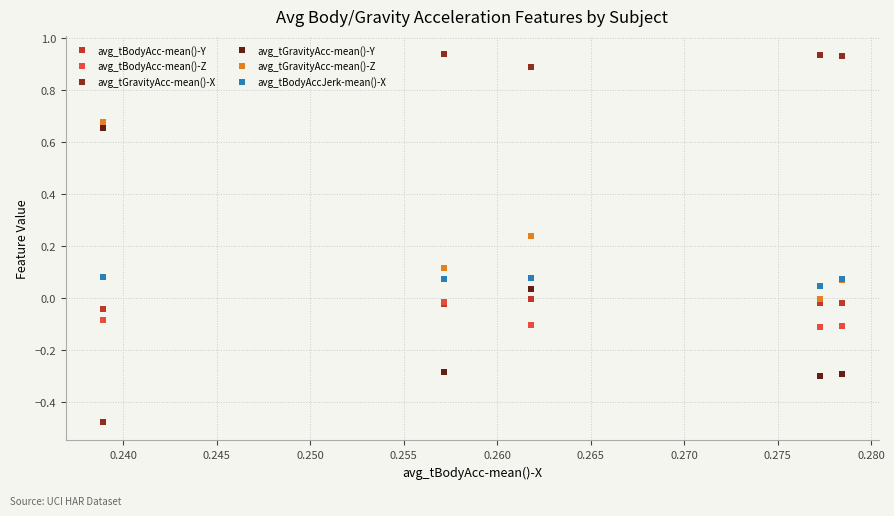

Which series has the largest range (max minus min)?

avg_tGravityAcc-mean()-X